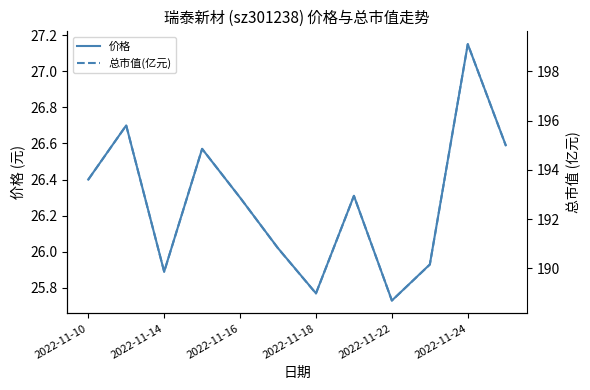

At which label does 价格 first exceed 26?

2022-11-10